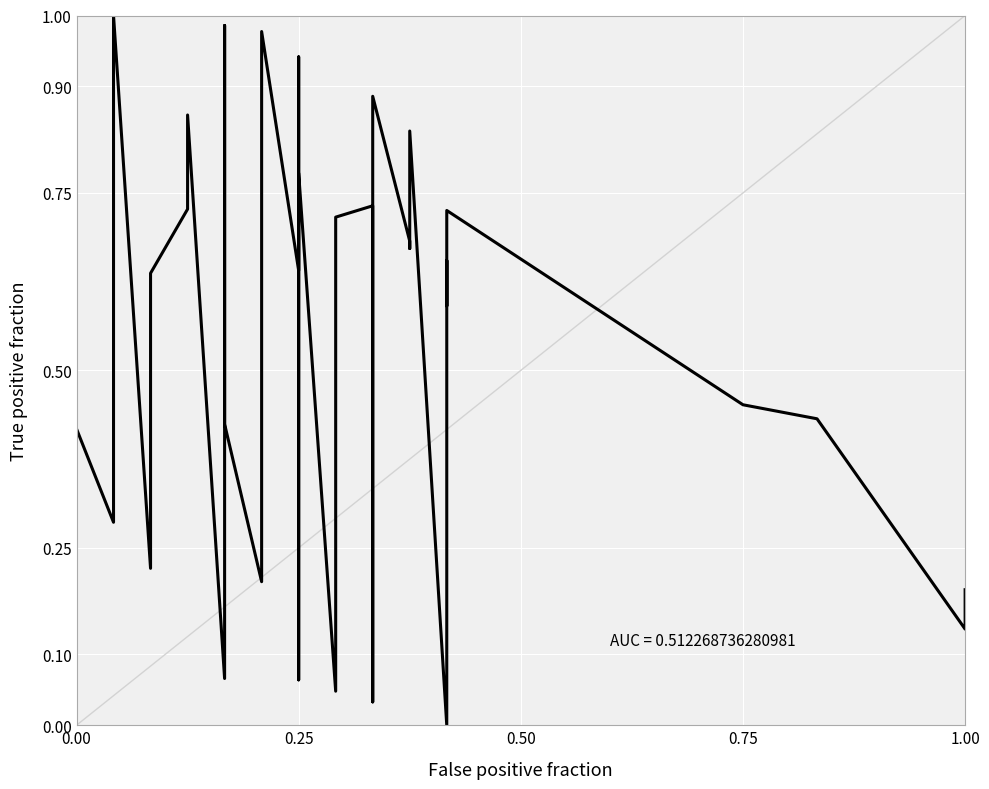

What is the label of the 20th point from the left?

0.25